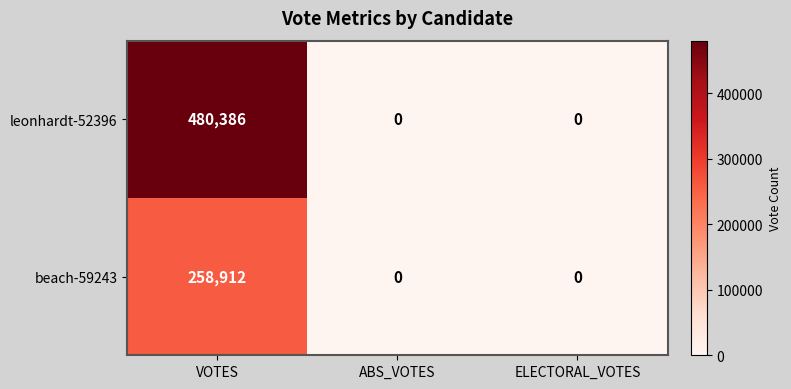

List the series in order of their overall mean, lowest first.

beach-59243, leonhardt-52396